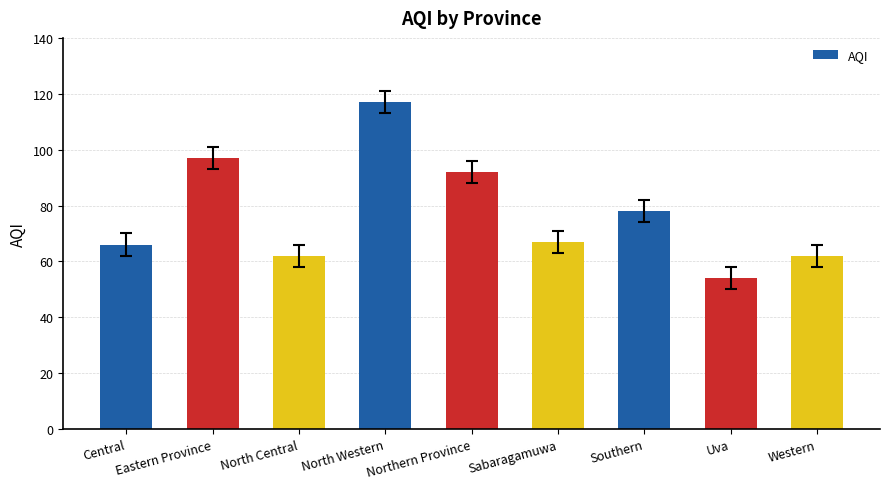

How many data points are less than 67?

4